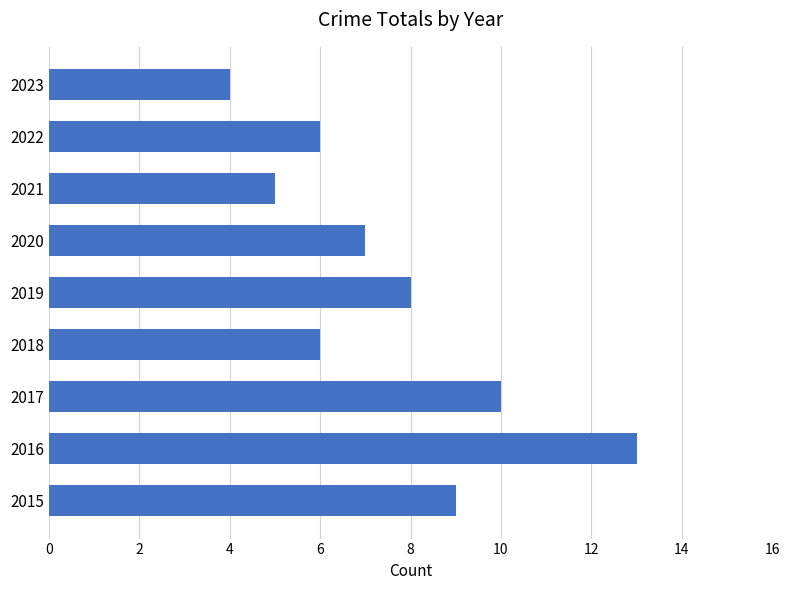

What is the sum of all values?

68